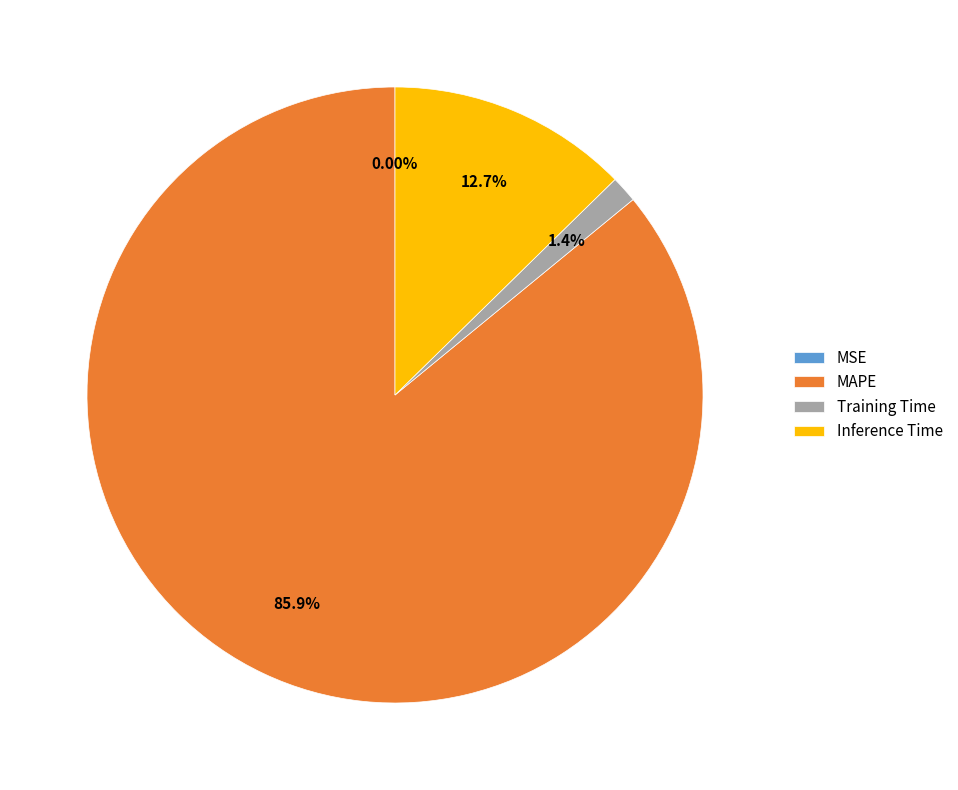

Which slice is the largest?

MAPE